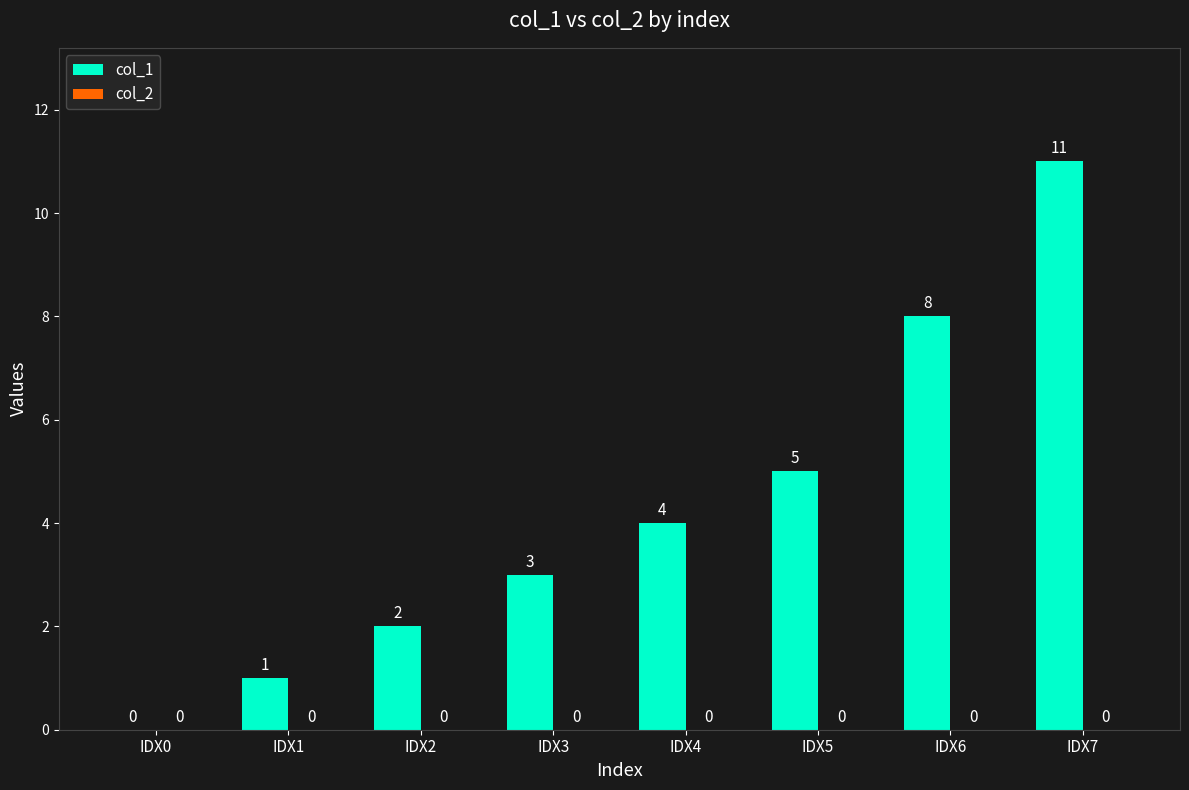

What is the greatest value displayed?

11